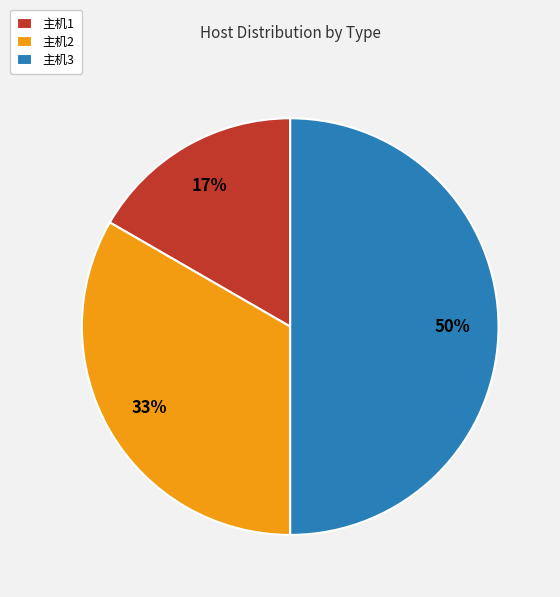

To the nearest percent, what is the combined percentage of 主机1 and 主机2?

50%